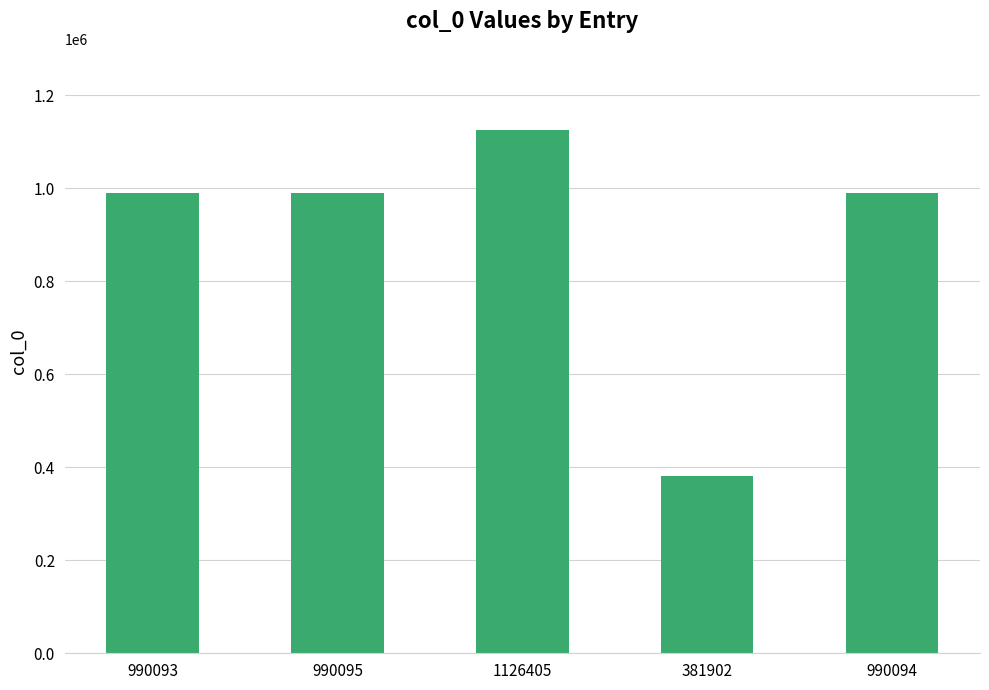

True or false: the data shows 1745592 at 1126405.

False